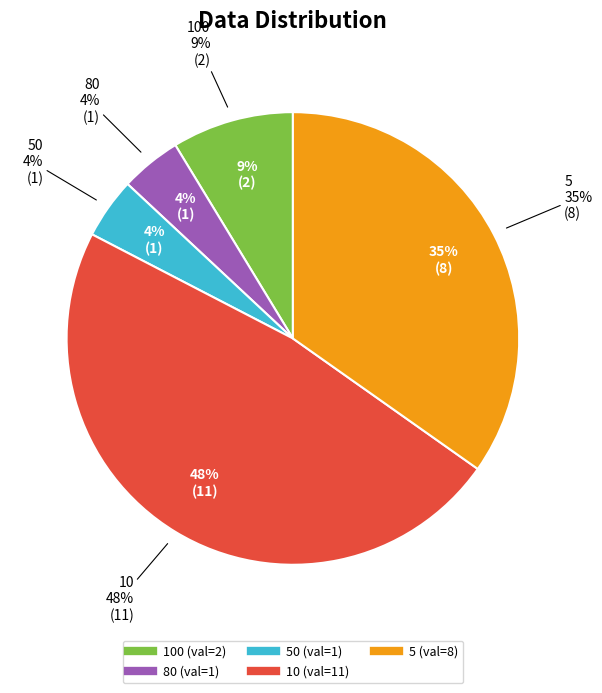

Does any single category account for the majority?

No